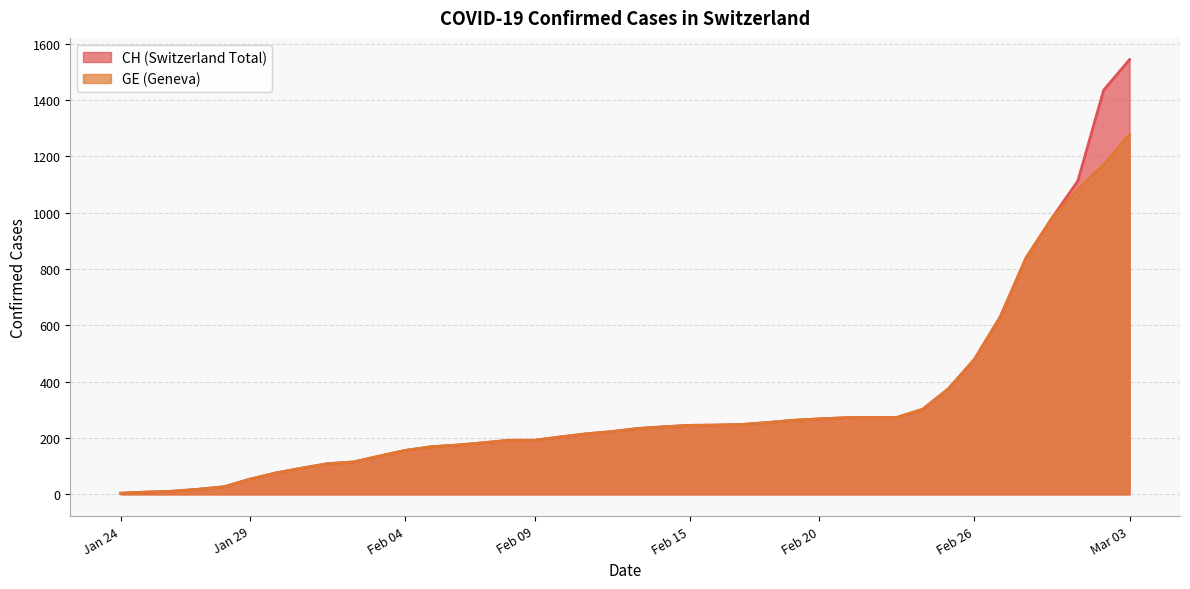

True or false: CH and GE cross at least once.

False